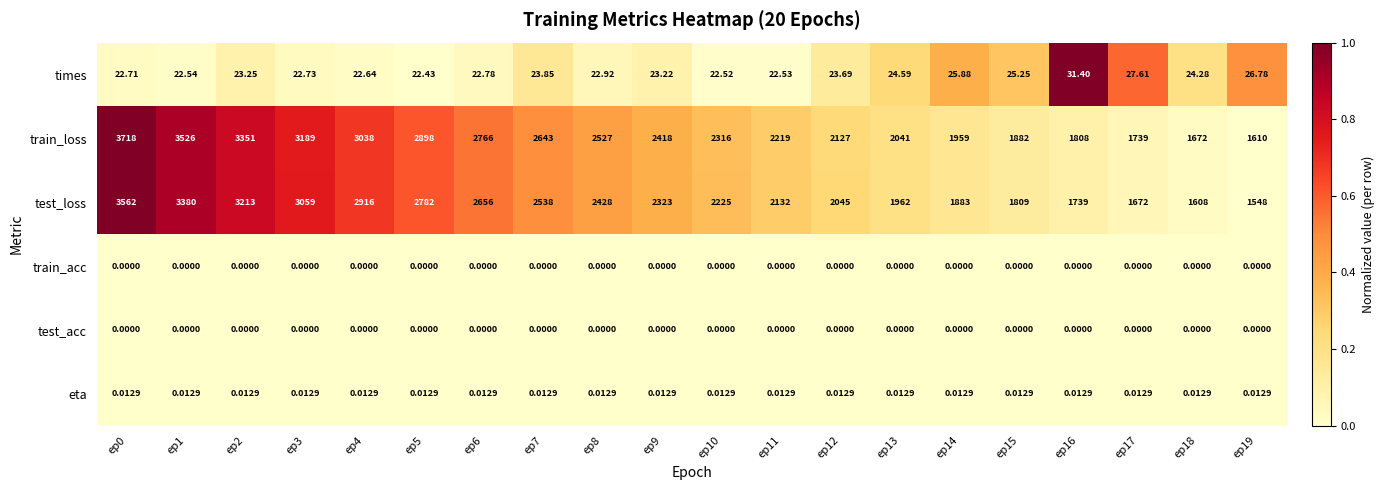

Is the value of times at ep18 greater than the value of test_loss at ep8?

No